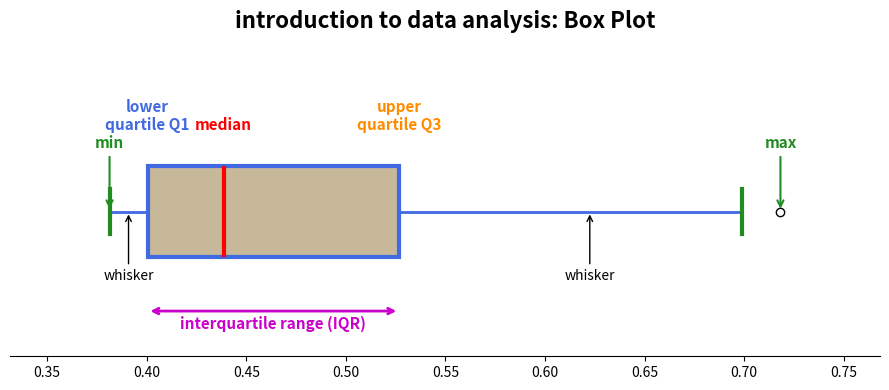

Transcribe this box plot: give where the median line is, the range the box spans, and where the two whiskers end, as read against the x-axis. The values are not printed on the chart, so give them approximately, as read against the axis.

median 0.440, box 0.400 to 0.525, whiskers 0.380 to 0.700